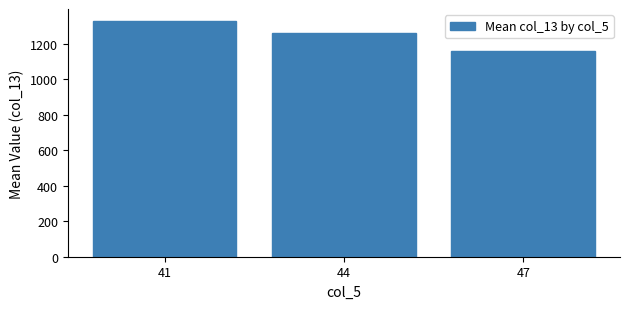

At which category does the chart reach its peak across all series?

41